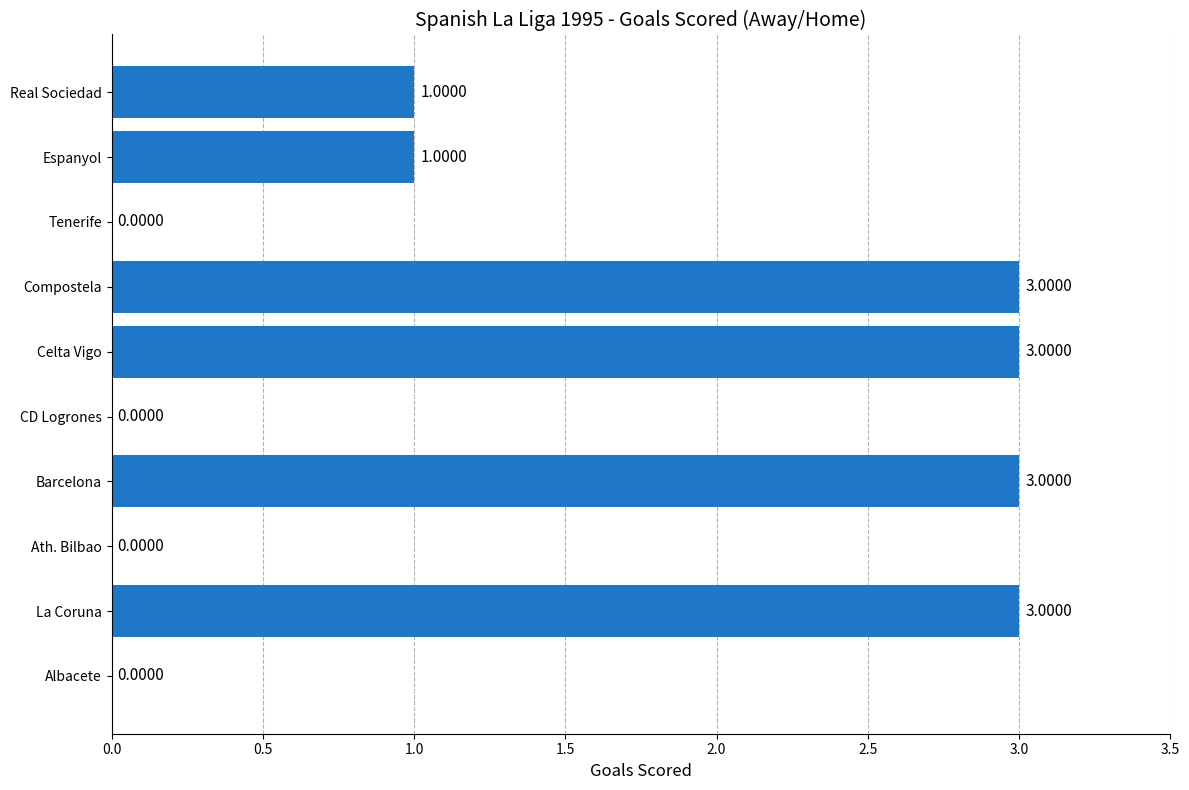

How many values are between 0 and 3?

10